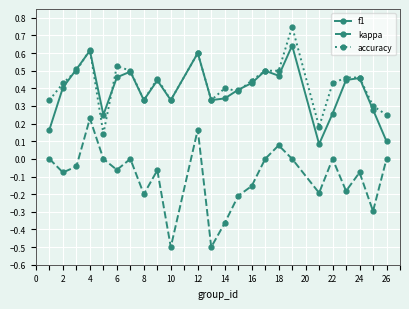

Rank the series by their maximum value, from lowest to highest.

kappa, f1, accuracy